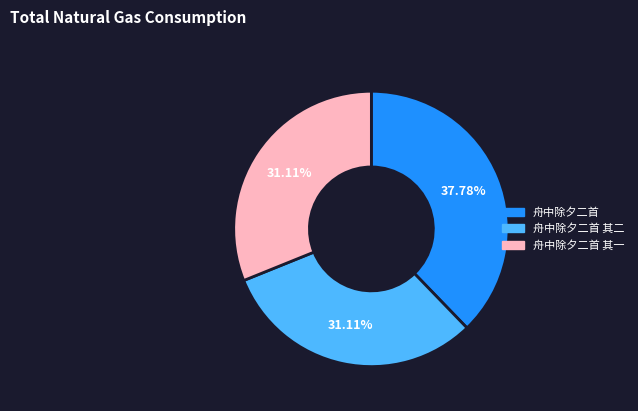

Count the number of slices in the pie.

3